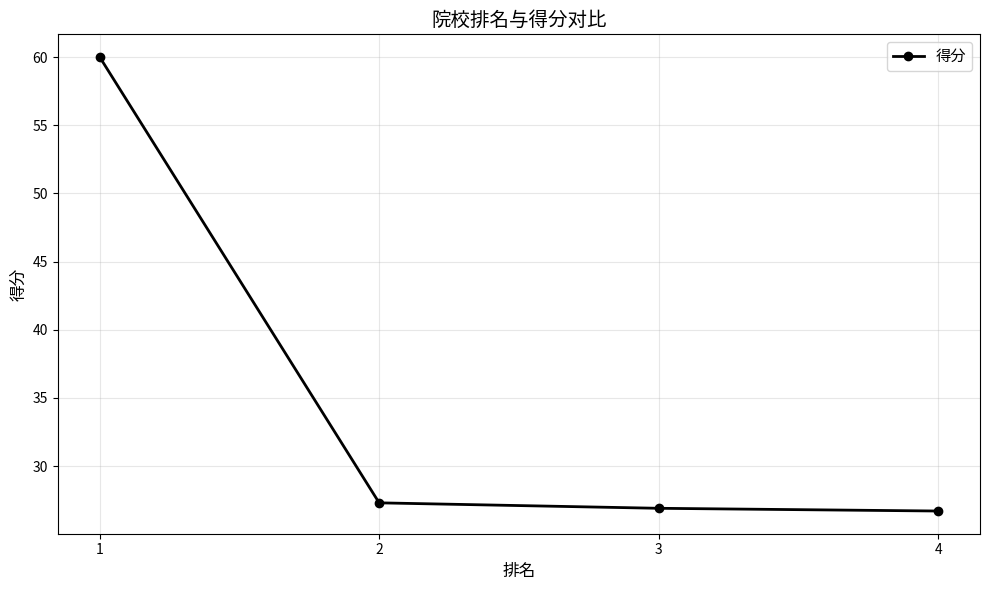

How many data points does each series have?

4